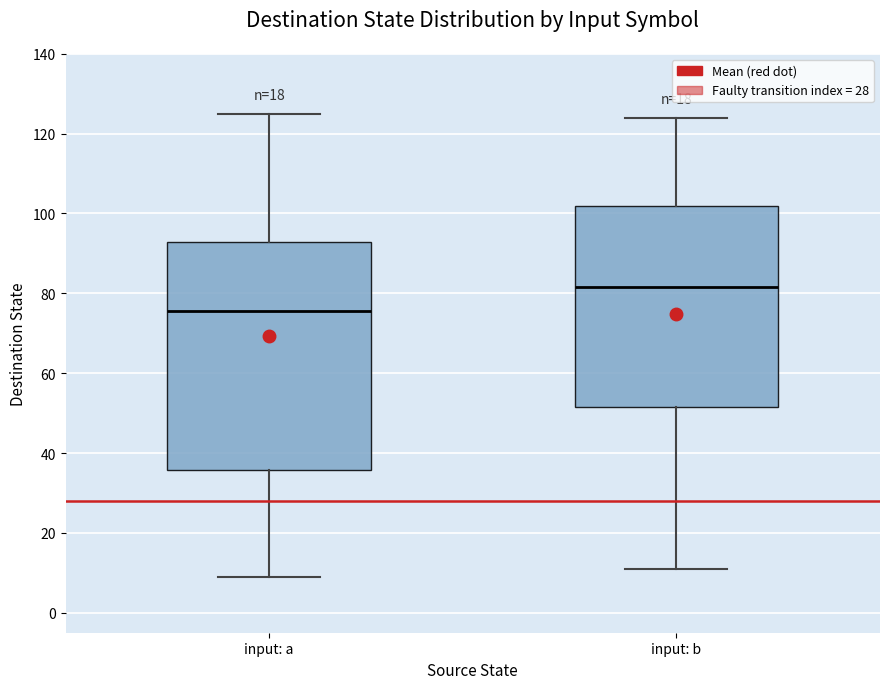

Which box's median line is the lowest?

input: a